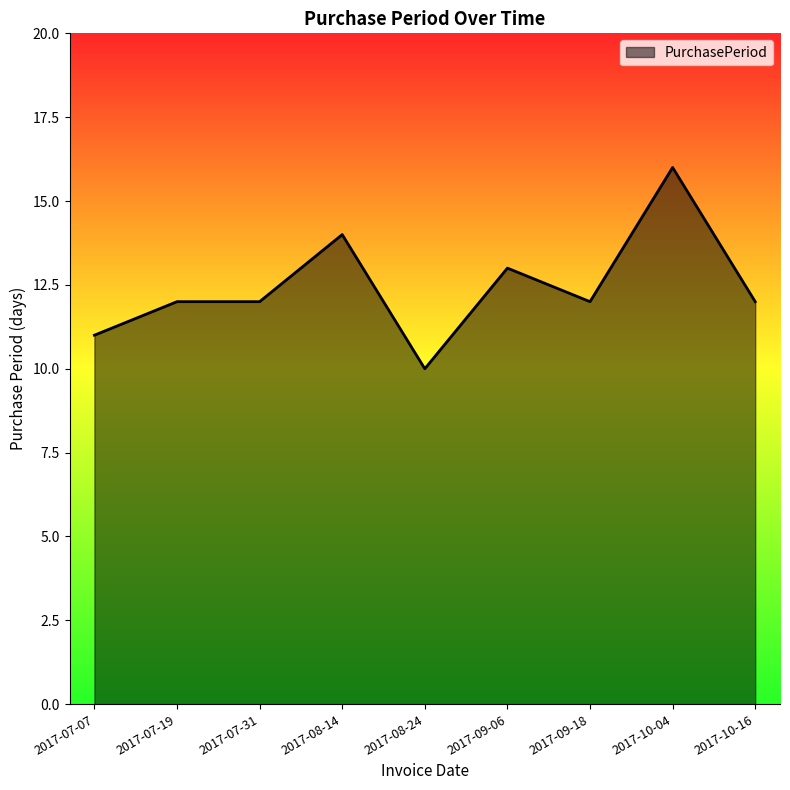

Does the chart display data point markers on the line(s)?

No